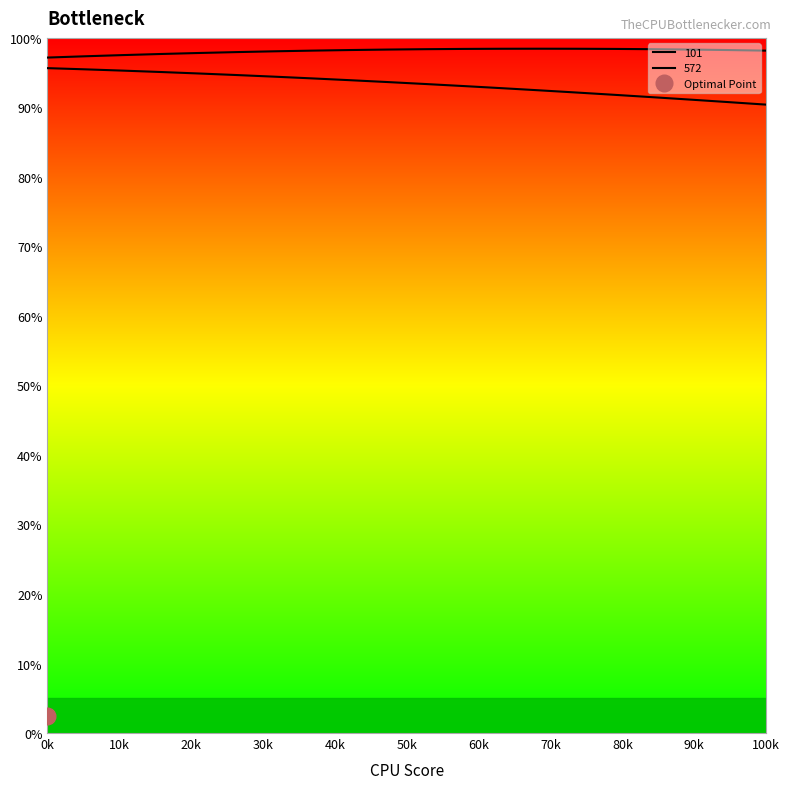

Is the value of 572 at 11 greater than the value of 101 at 3?

Yes